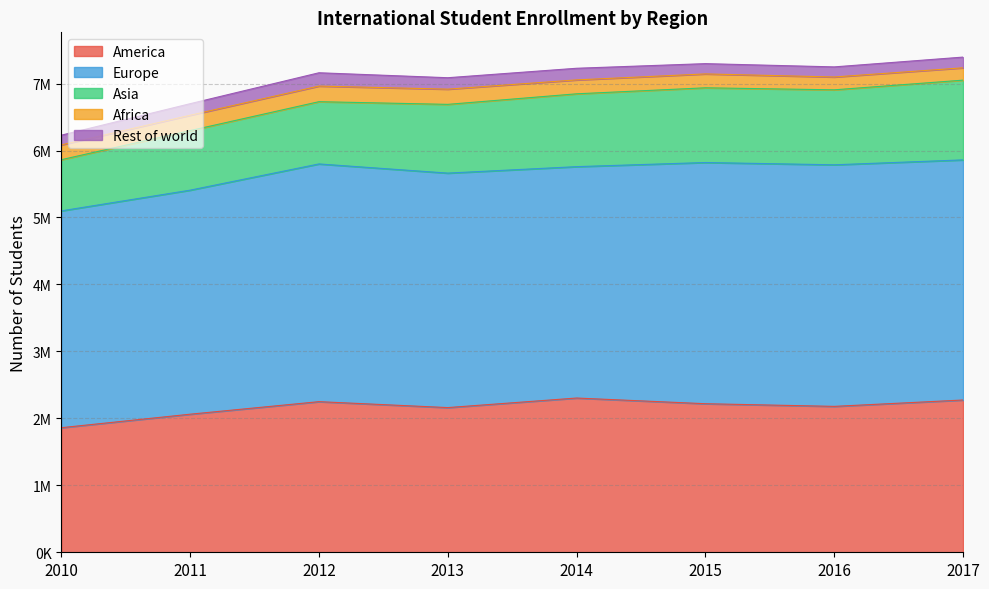

List the series in order of their peak value, highest first.

Europe, America, Asia, Africa, Rest of world